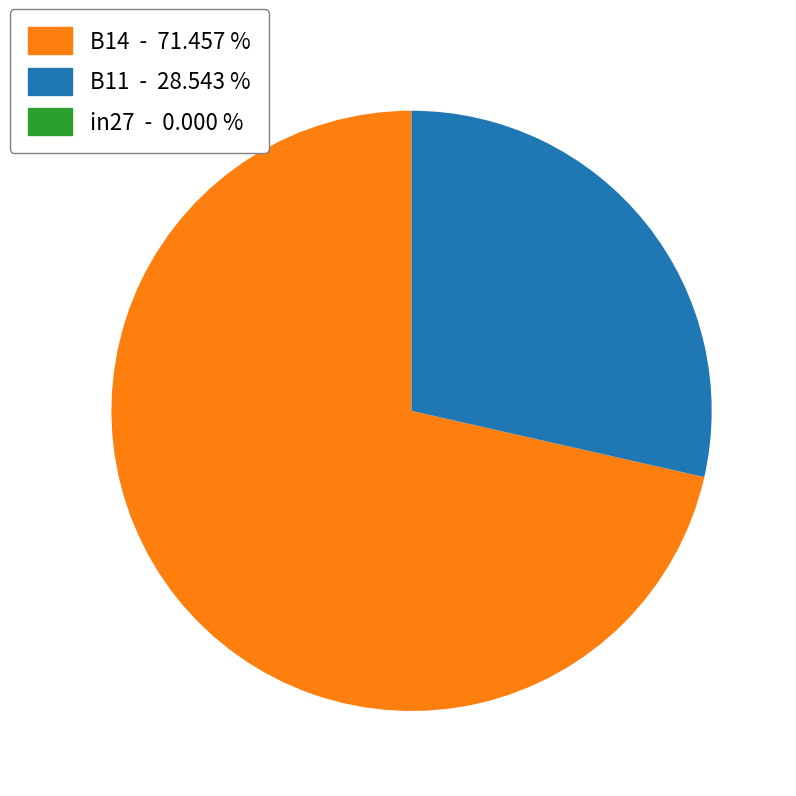

Does any single category account for the majority?

Yes